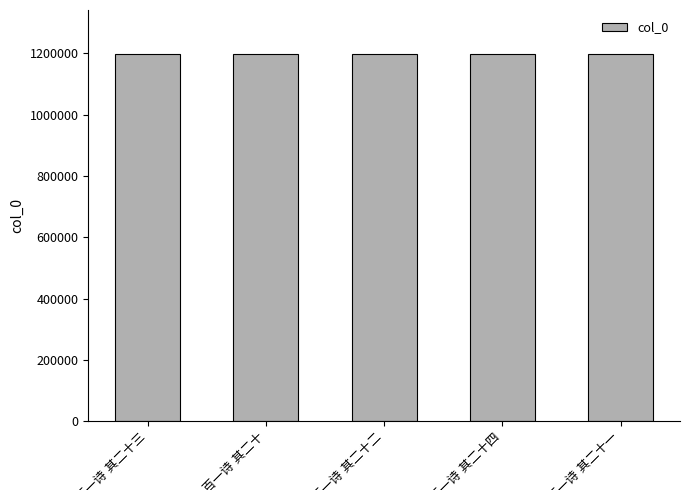

What is the value of the 2nd bar from the left?

1196948